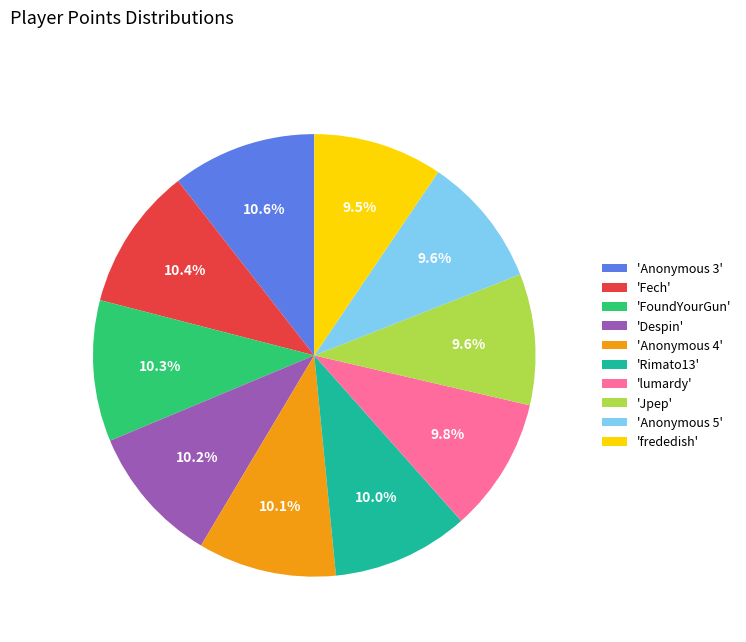

Does 'Despin' account for over 50% of the chart?

No